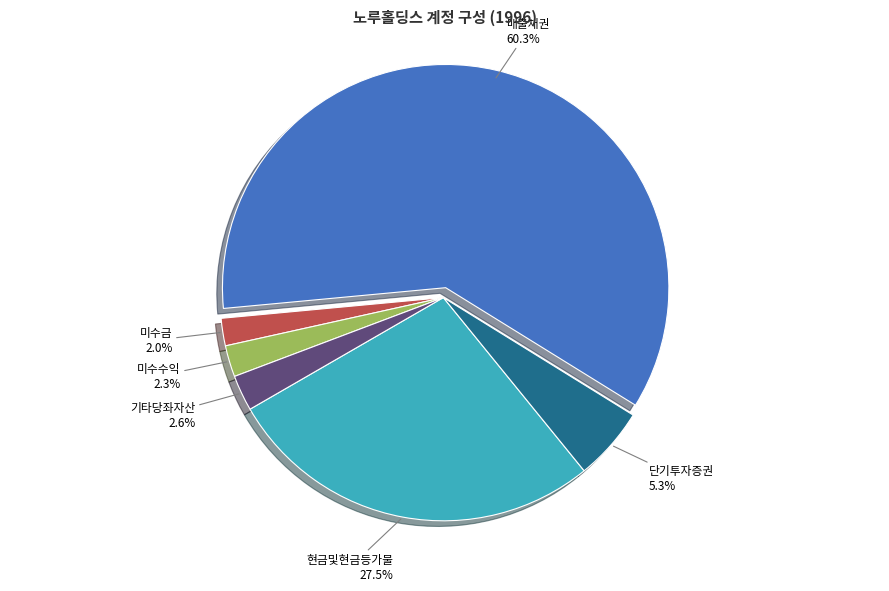

The 기타당좌자산 slice represents 11% of the pie. True or false?

False